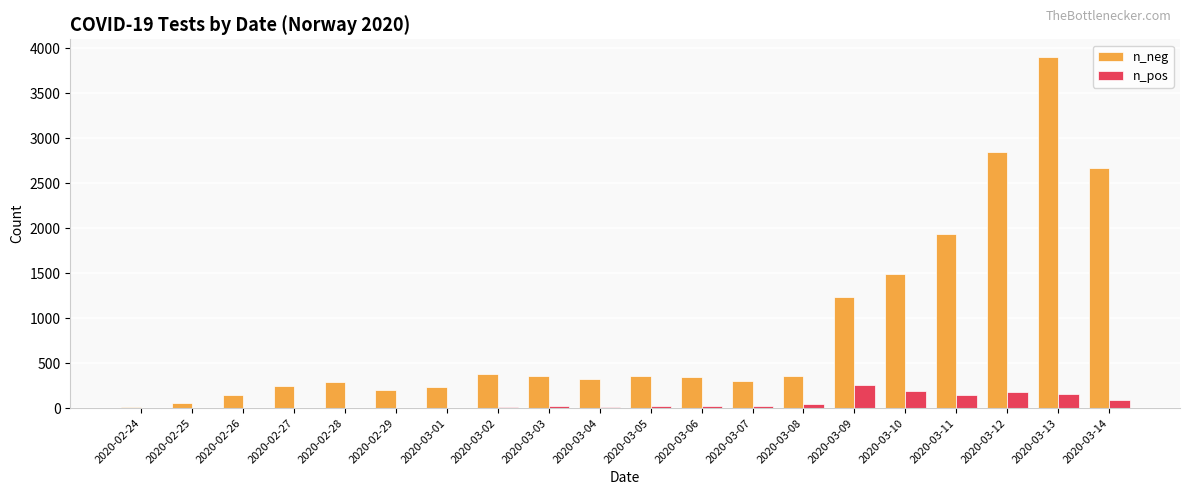

Does the chart contain stacked bars?

No